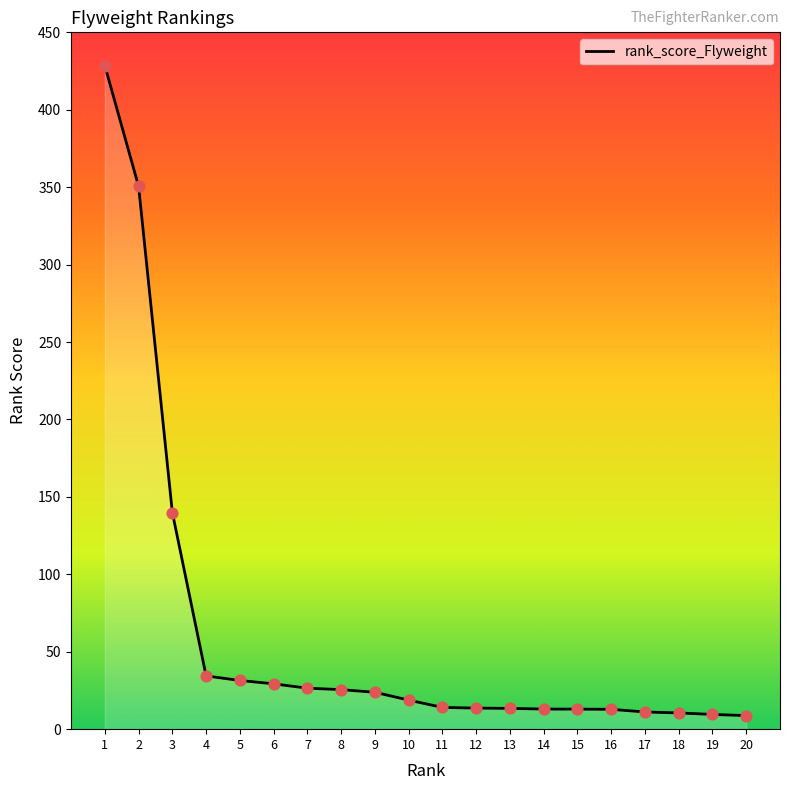

What is the ratio of the value at 14 to the value at 15?

1.0